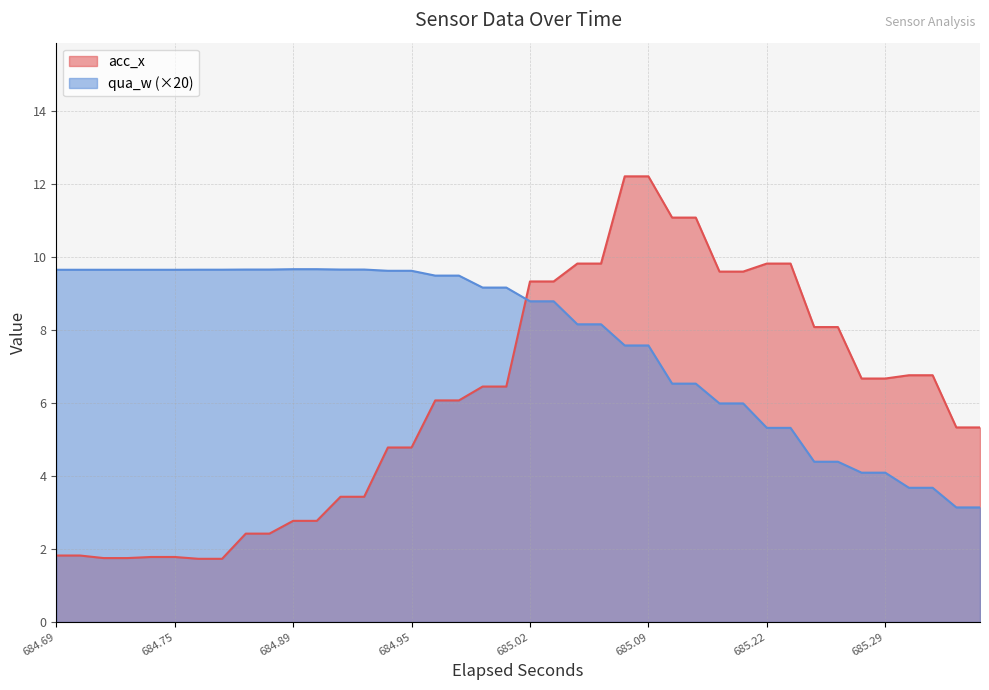

True or false: acc_x has more than 1 interior local peaks.

False